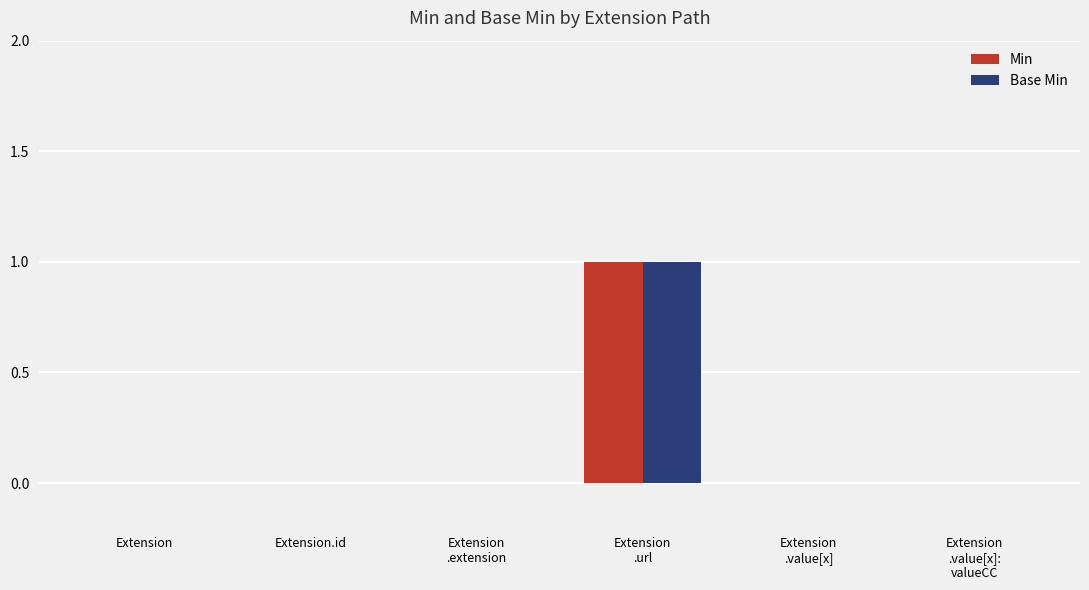

What is the difference between the Base Min values at Extension
.value[x] and Extension
.url?

1